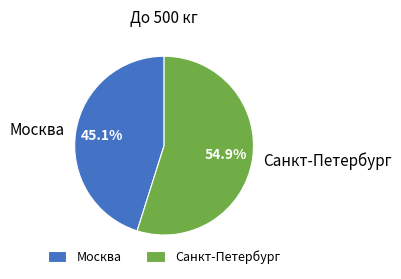

Combined, what portion of the pie is Москва and Санкт-Петербург?

100.0%